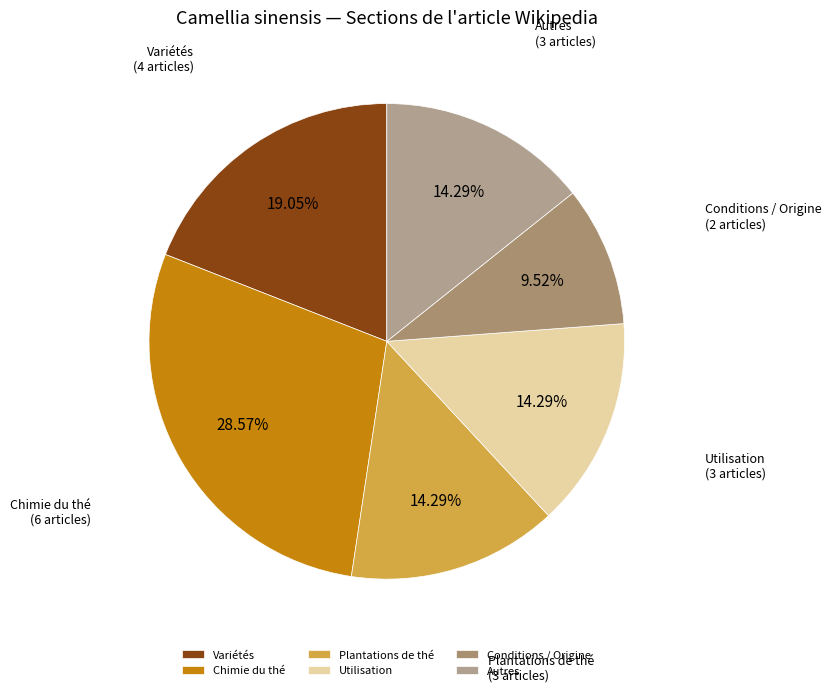

To the nearest percent, what portion does Variétés represent?

19%